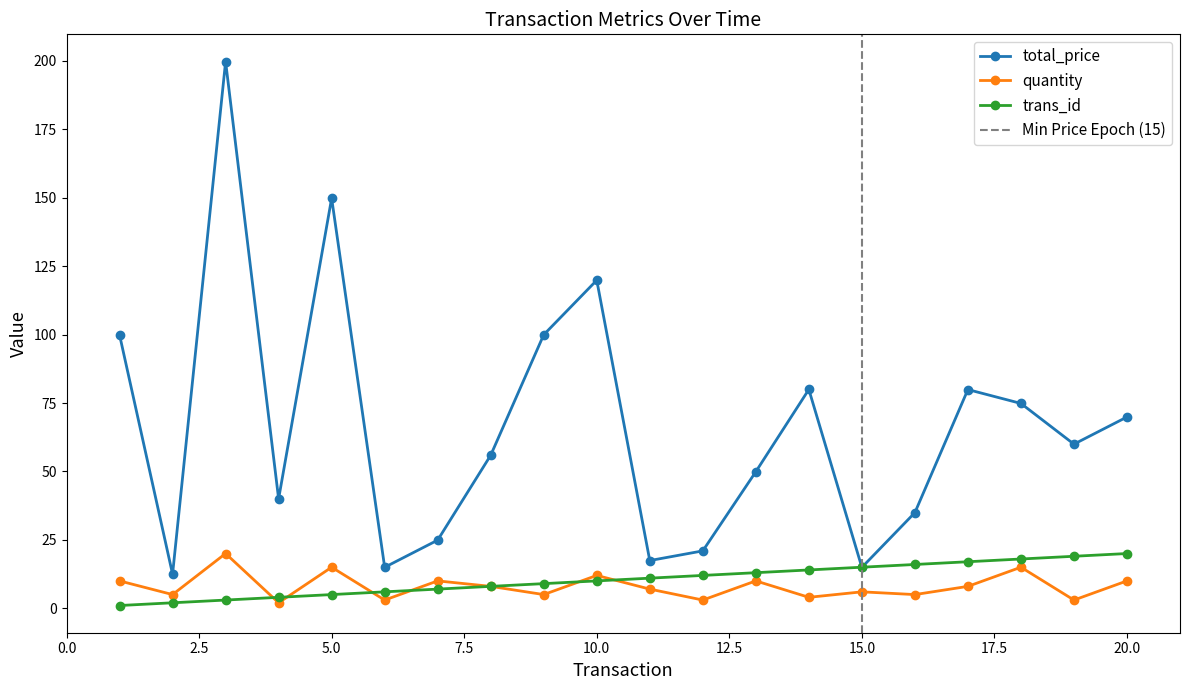

In total_price, how many points are higher than both neighbors (excluding endpoints)?

5